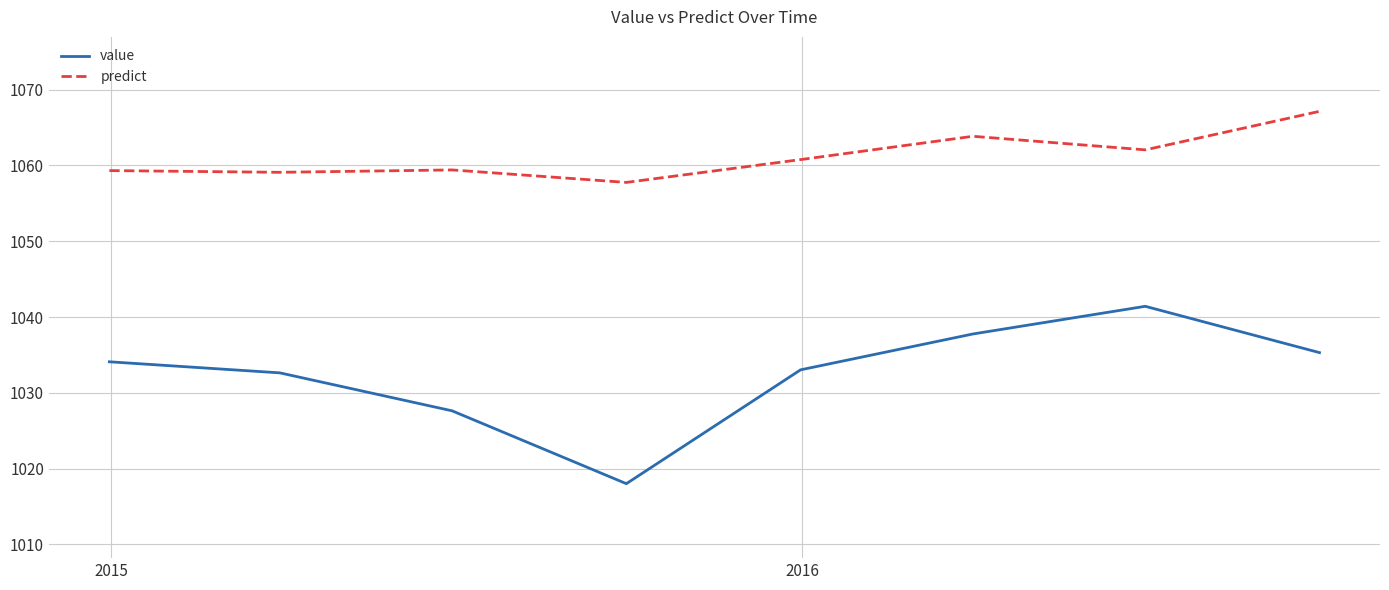

Rank the series by their maximum value, from lowest to highest.

value, predict